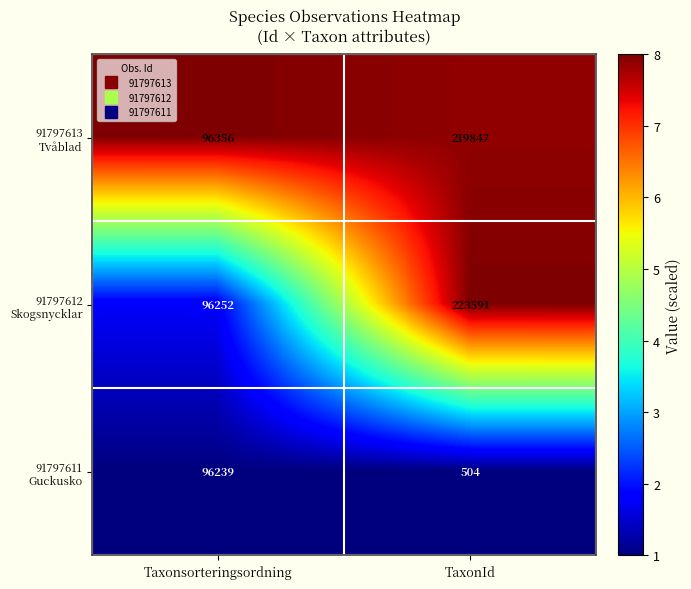

At which category is the sum across all series the highest?

TaxonId